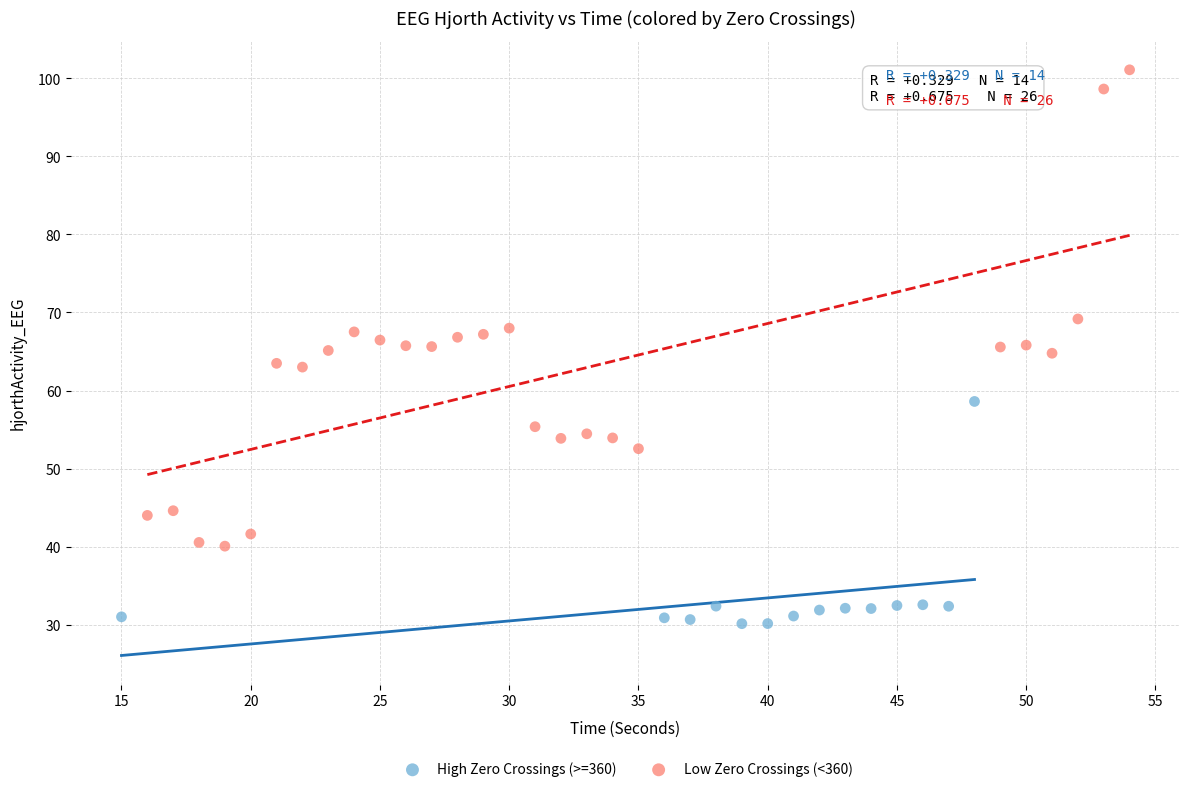

What are all the series names shown in the legend?

High Zero Crossings (>=360), Low Zero Crossings (<360)